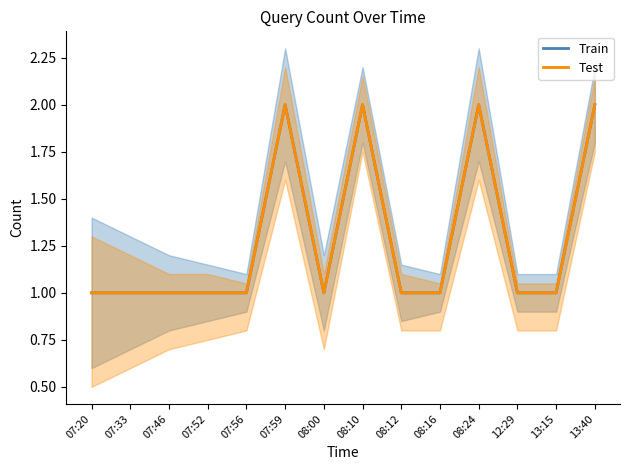

What is the maximum value for Test?

2